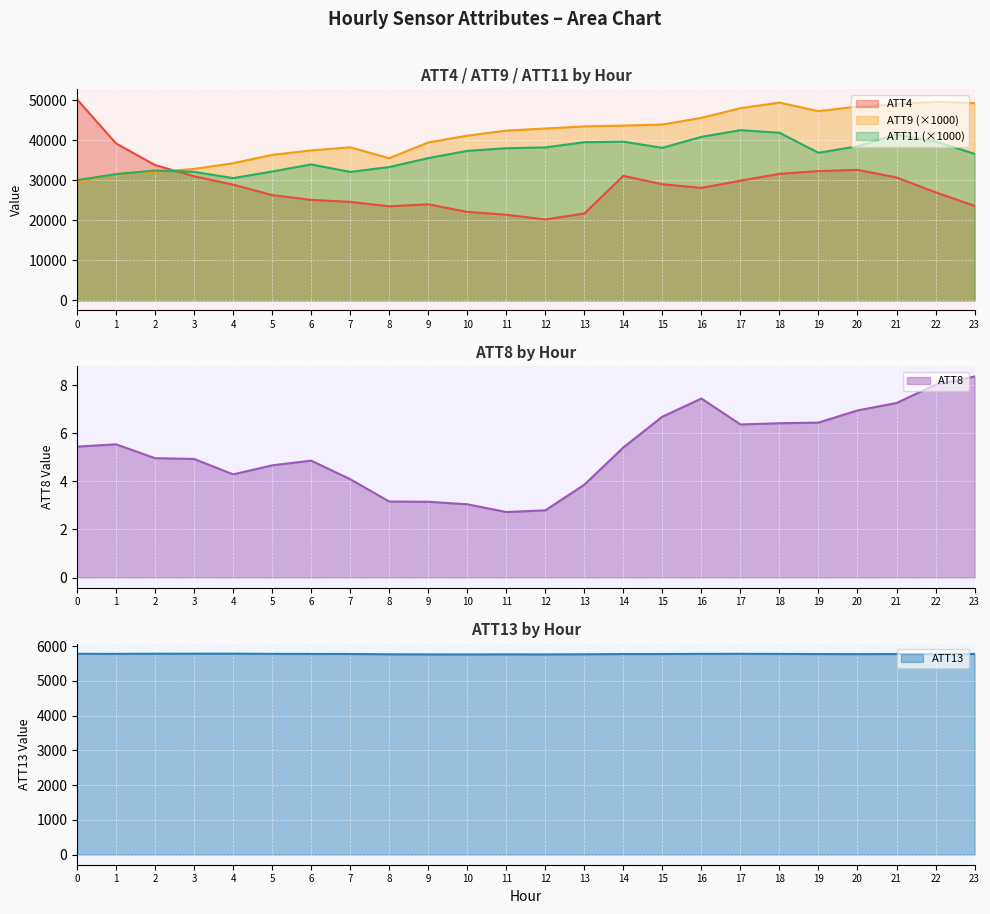

What is the difference between the highest and lowest values at 9?

39435.0